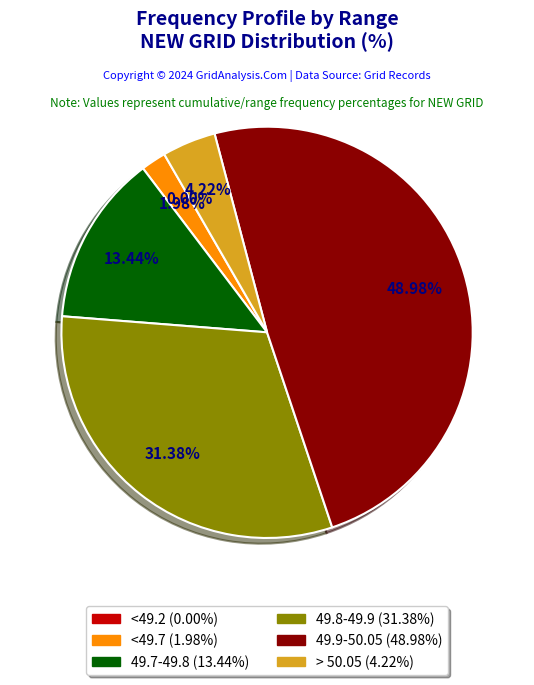

Do 49.9-50.05 and 49.7-49.8 together represent more than half of the pie?

Yes